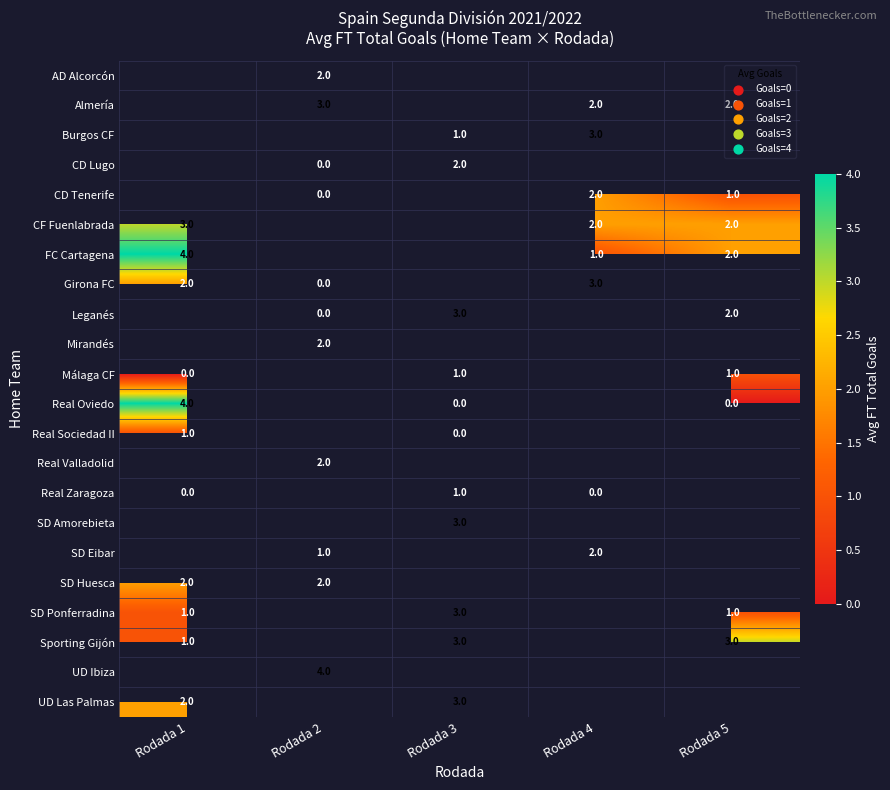

Is the value of SD Eibar at Rodada 4 greater than the value of FC Cartagena at Rodada 1?

No